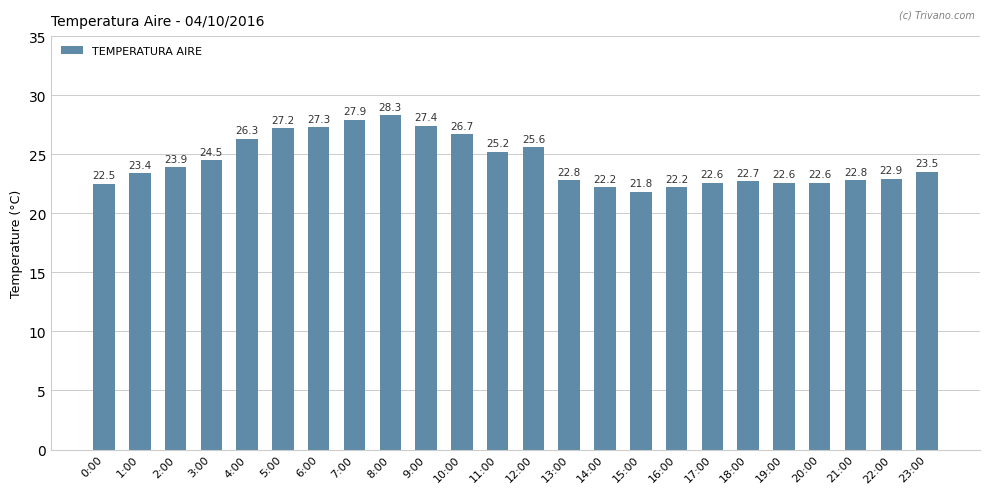

Reading right to left, list all the values displayed in this chart.

23.5	22.9	22.8	22.6	22.6	22.7	22.6	22.2	21.8	22.2	22.8	25.6	25.2	26.7	27.4	28.3	27.9	27.3	27.2	26.3	24.5	23.9	23.4	22.5